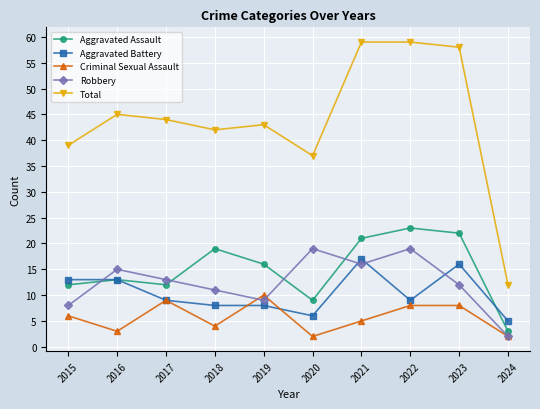

What is the maximum value shown in the chart?

59